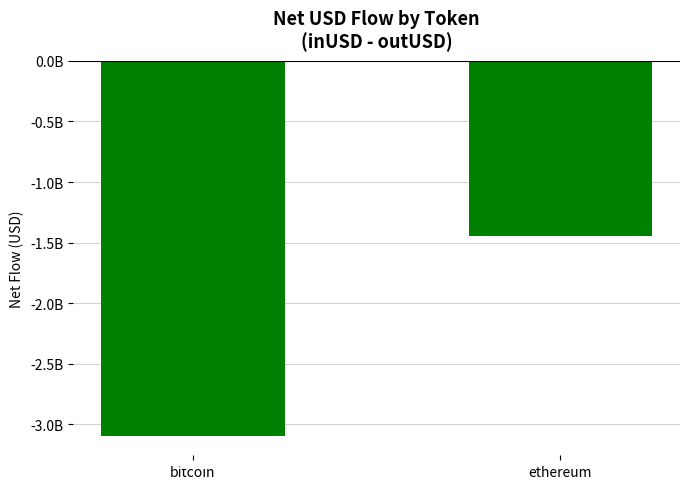

What is the difference between the values at ethereum and bitcoin?

1657576145.8